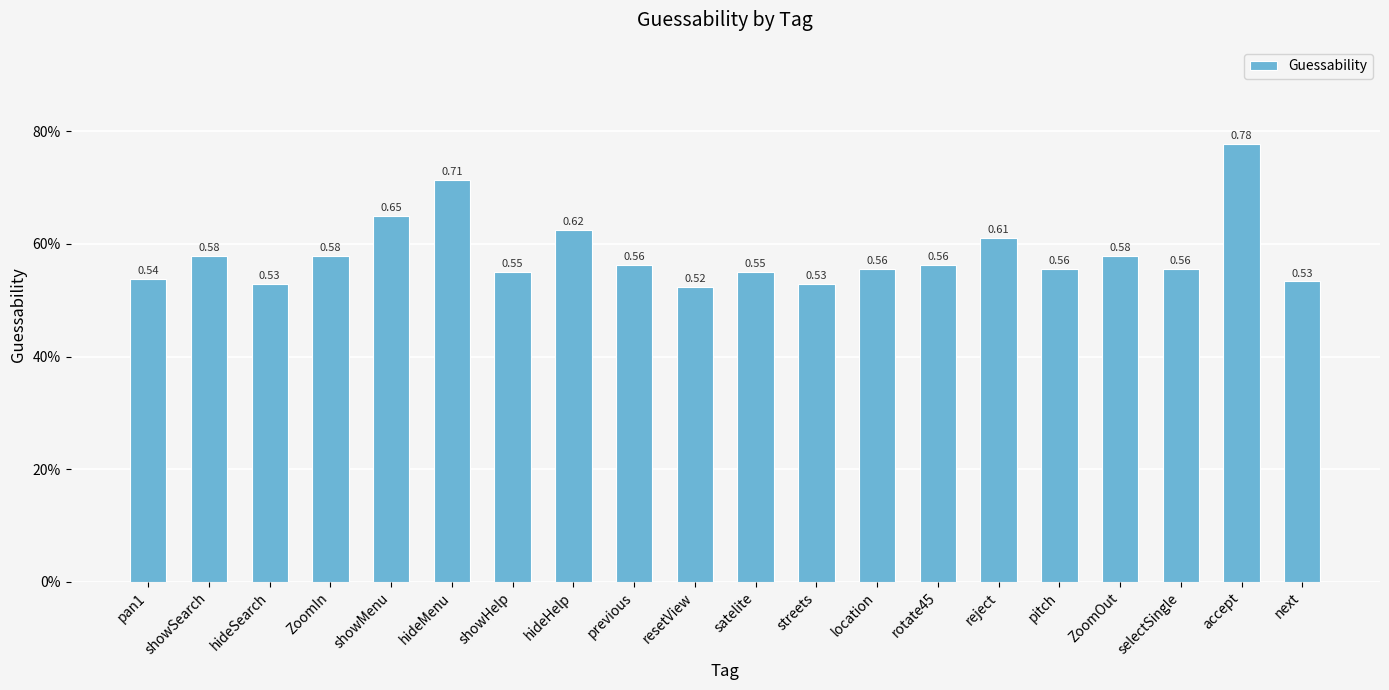

What is the sum of all values?

11.7